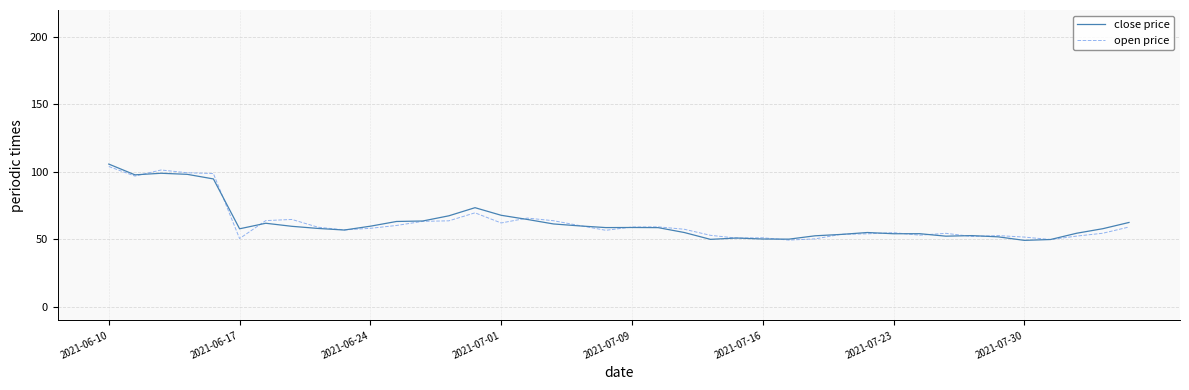

What is the lowest value of the open price series?

49.5